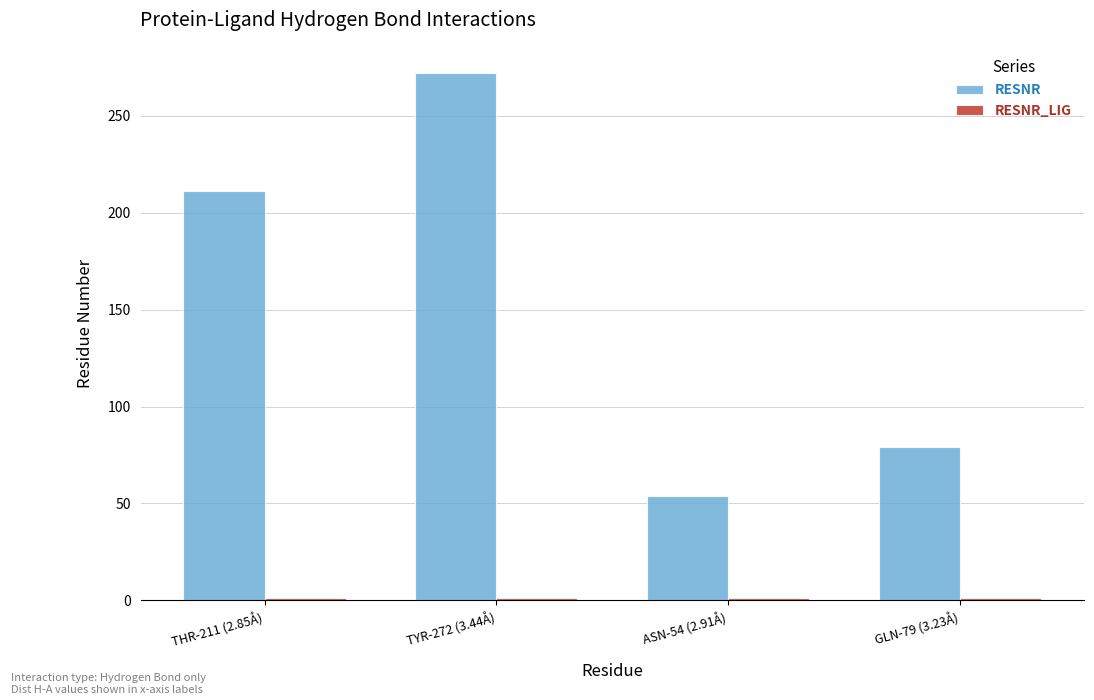

List the labels in order of RESNR value, largest first.

TYR-272 (3.44Å), THR-211 (2.85Å), GLN-79 (3.23Å), ASN-54 (2.91Å)